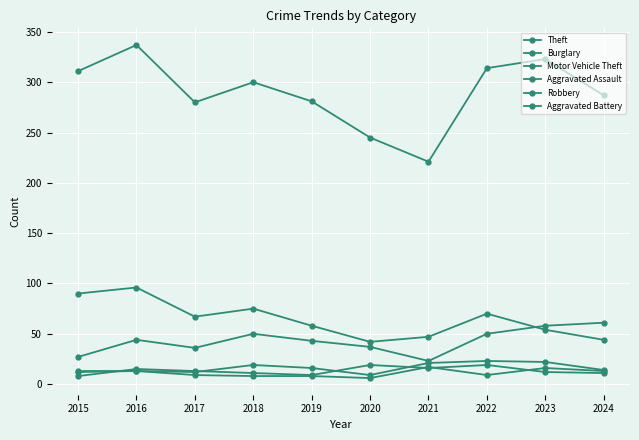

Count the number of categories in the chart.

10